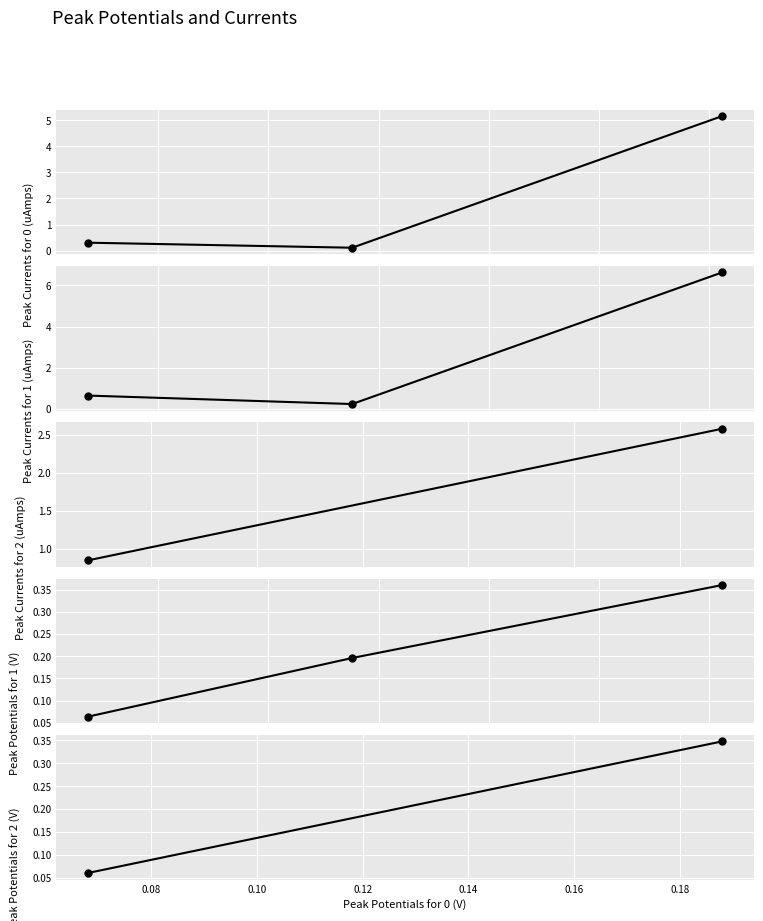

What is the approximate value at x?

0.1